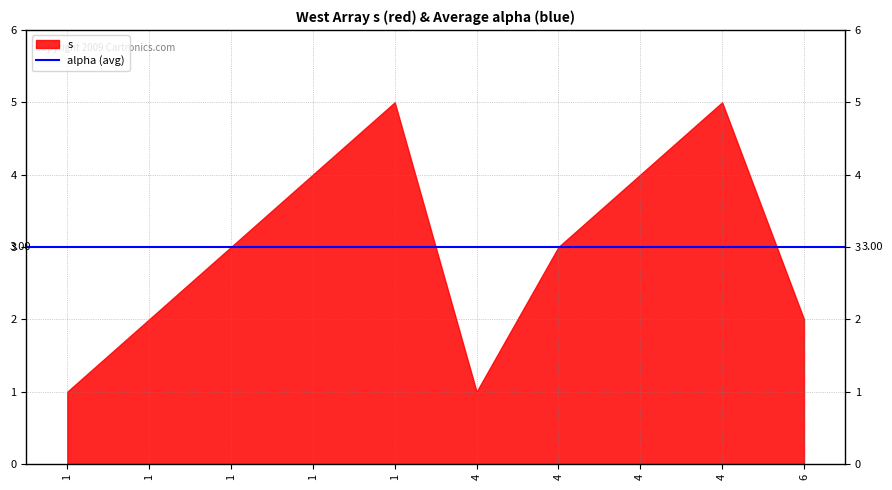

Count the number of data series in this chart.

1